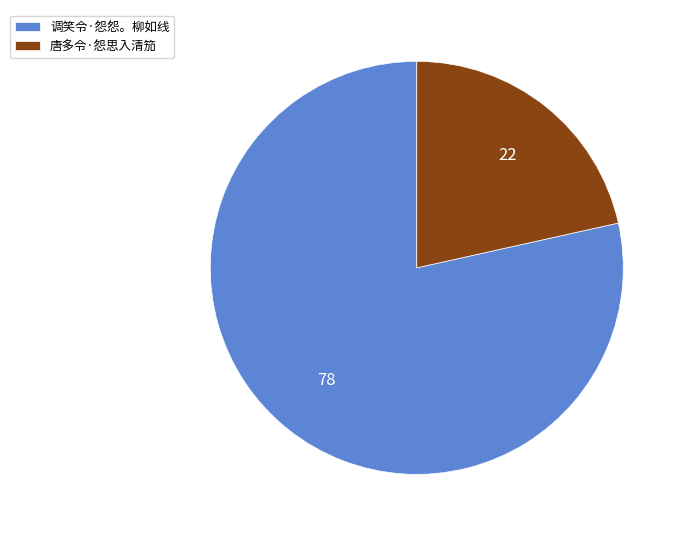

Which category has the biggest portion of the pie?

调笑令·怨怨。柳如线